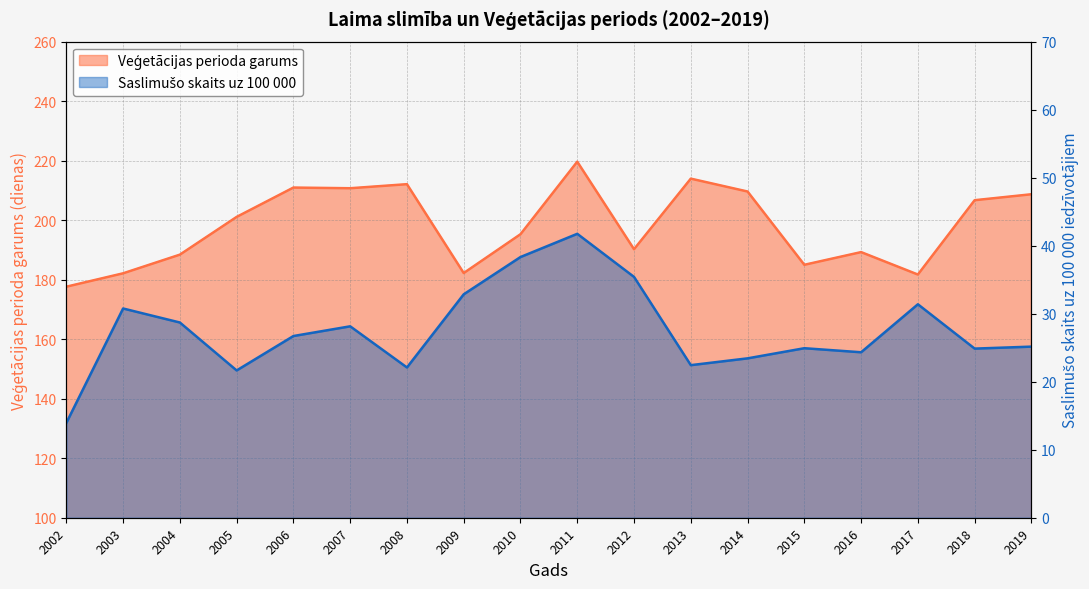

Which series has the largest total across all categories?

Veģetācijas perioda garums